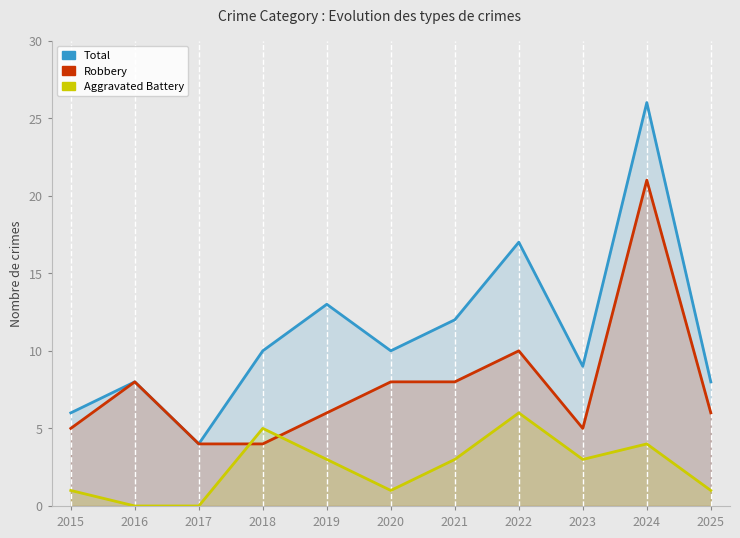

How many interior local valleys does the Aggravated Battery series have?

2